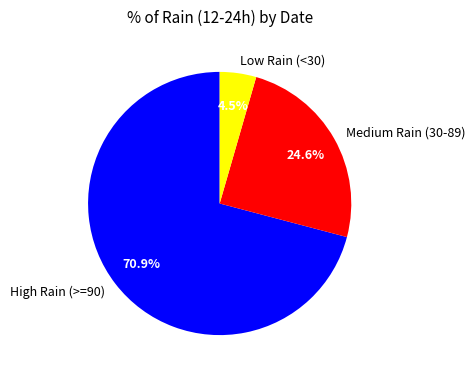

Between Low Rain (<30) and High Rain (>=90), which is larger?

High Rain (>=90)